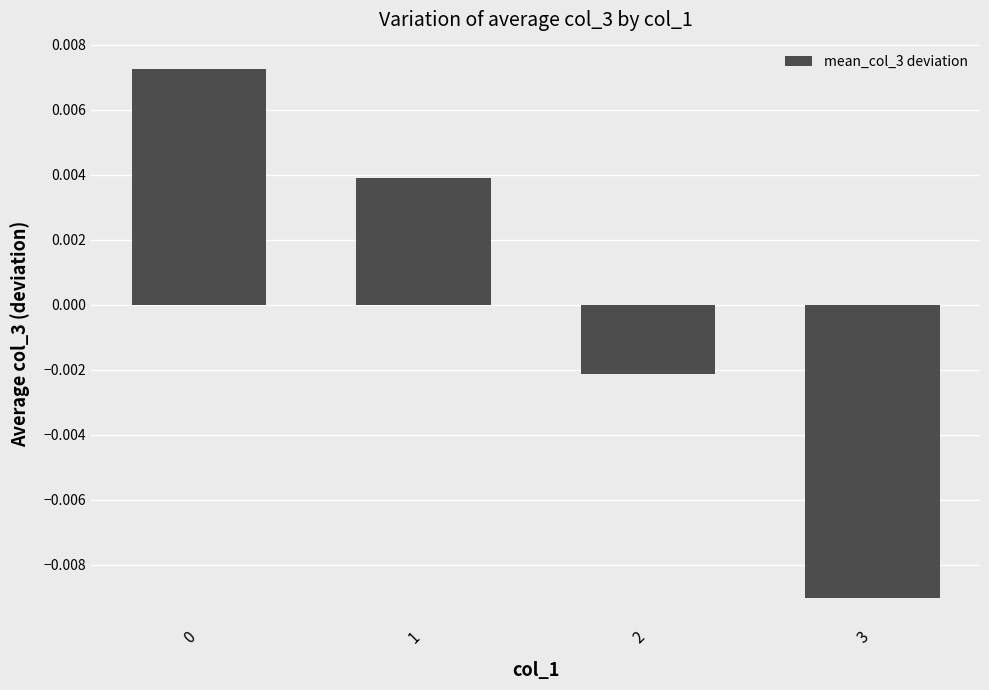

Which category has the lowest value across all series?

3